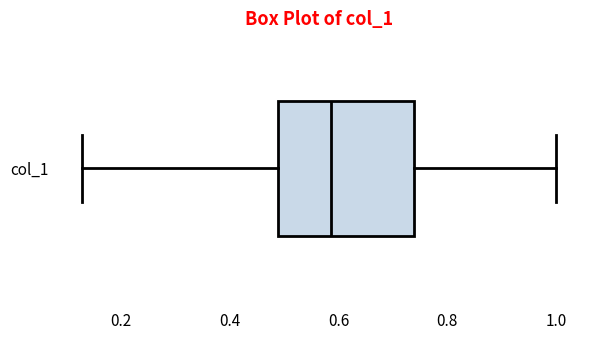

Where does the left whisker of the box for col_1 end on the x-axis? The values are not printed on the chart, so give them approximately, as read against the axis.

0.12